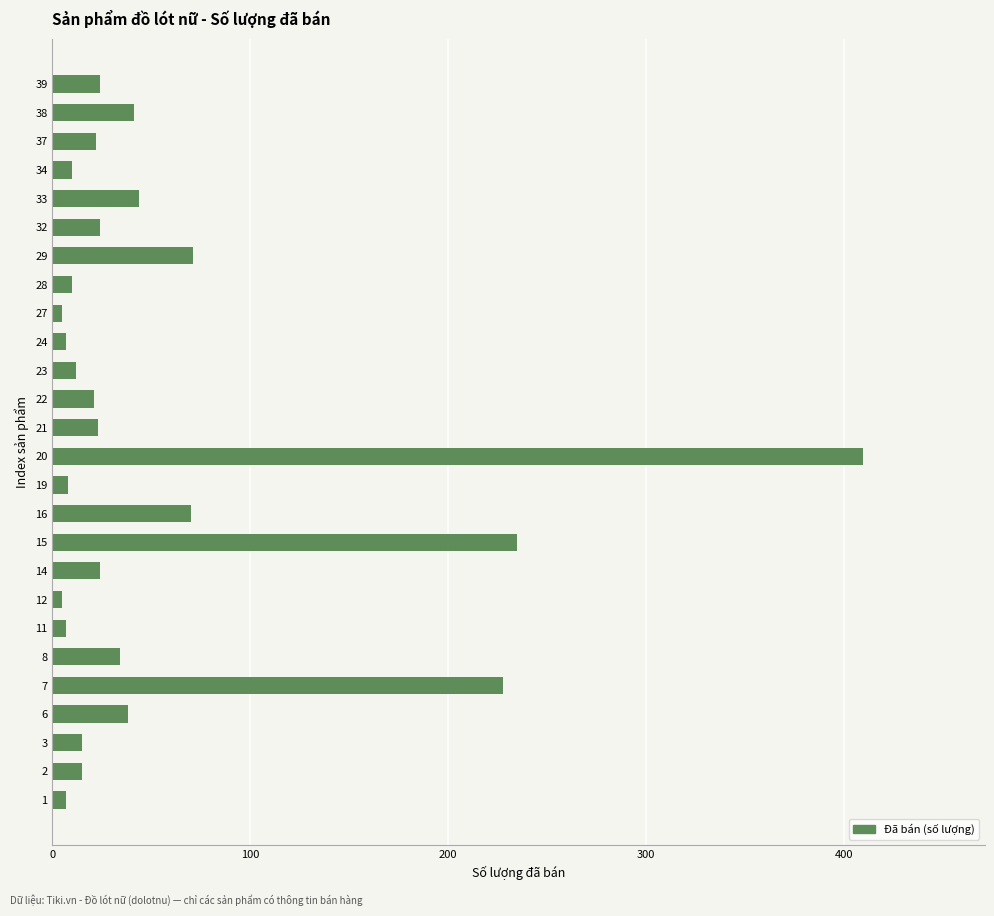

What is the minimum value shown in the chart?

5